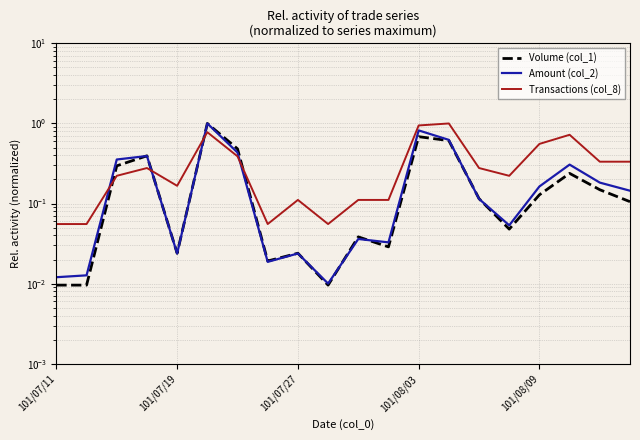

What position from the left is 10?

11